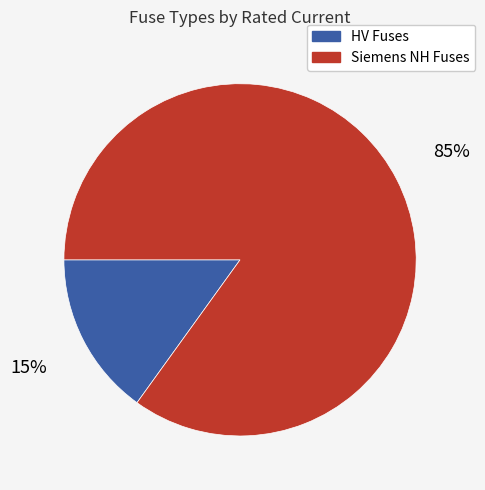

Do HV Fuses and Siemens NH Fuses together represent more than half of the pie?

Yes